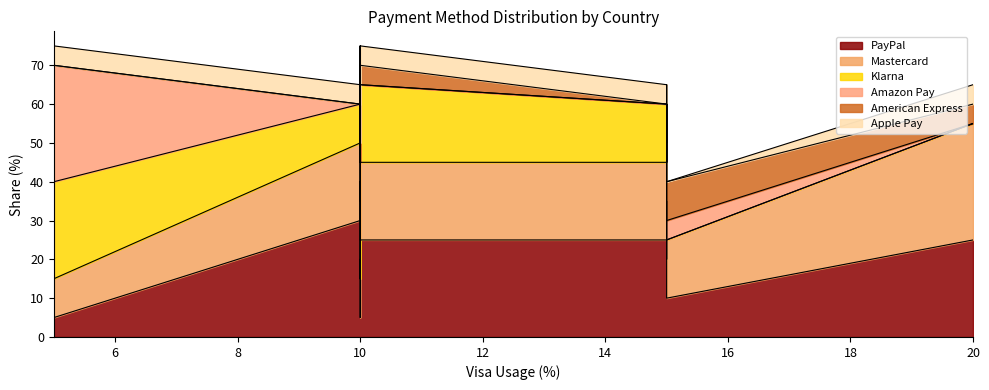

Which series has the largest total across all categories?

PayPal